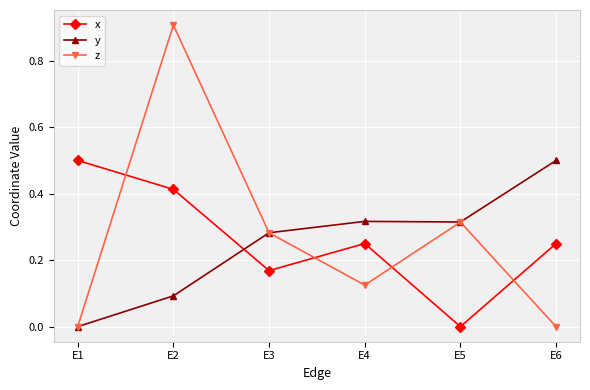

At which category does the chart reach its peak across all series?

E2